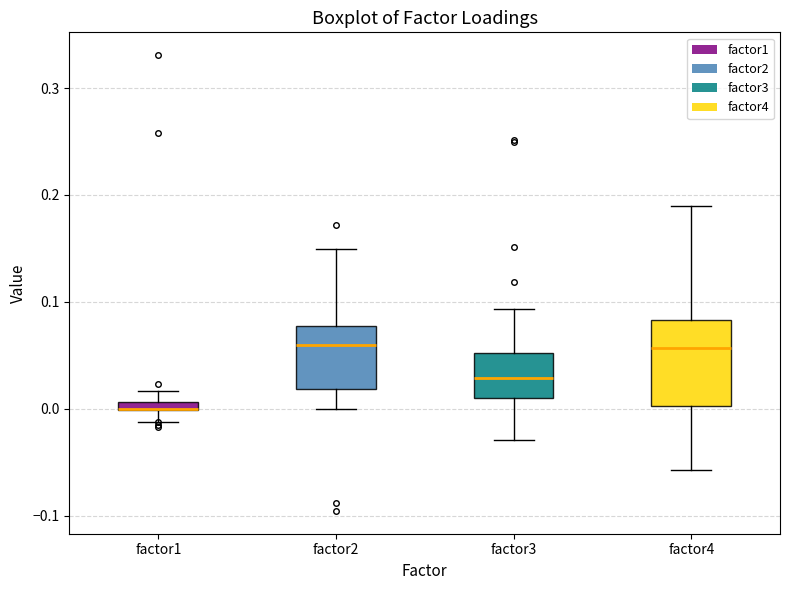

Where is the lower edge of the box for factor1 on the y-axis? The values are not printed on the chart, so give them approximately, as read against the axis.

0.00